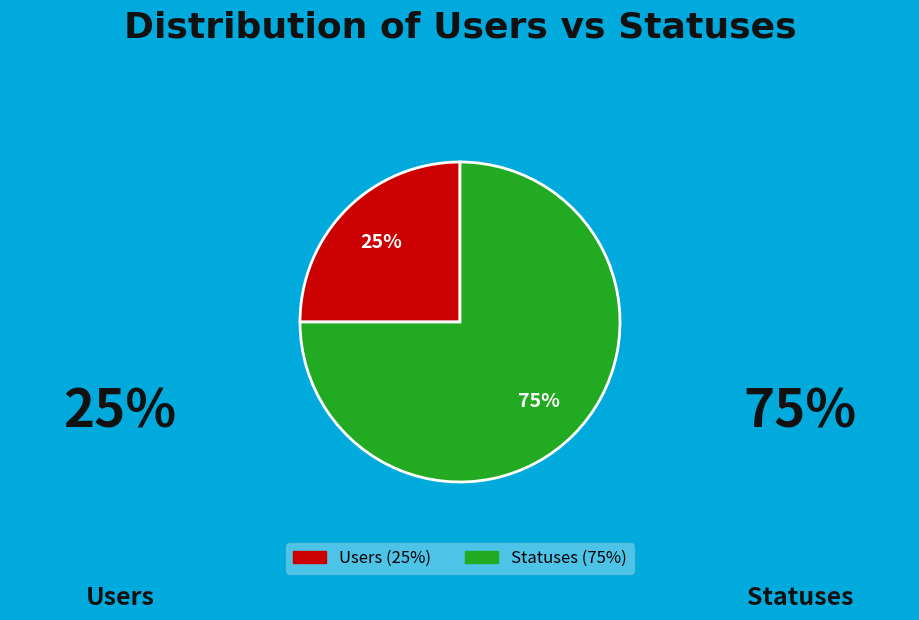

Is there any slice that represents more than half of the pie?

Yes